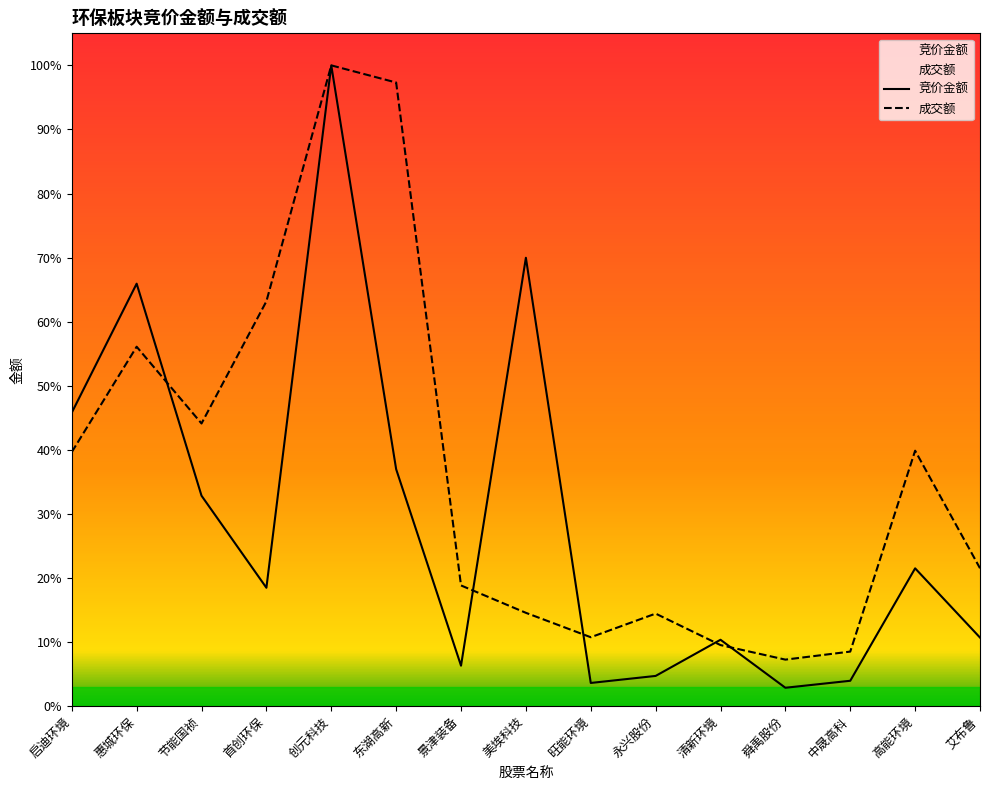

What is the spread (max minus min) of values at 高能环境?

0.2